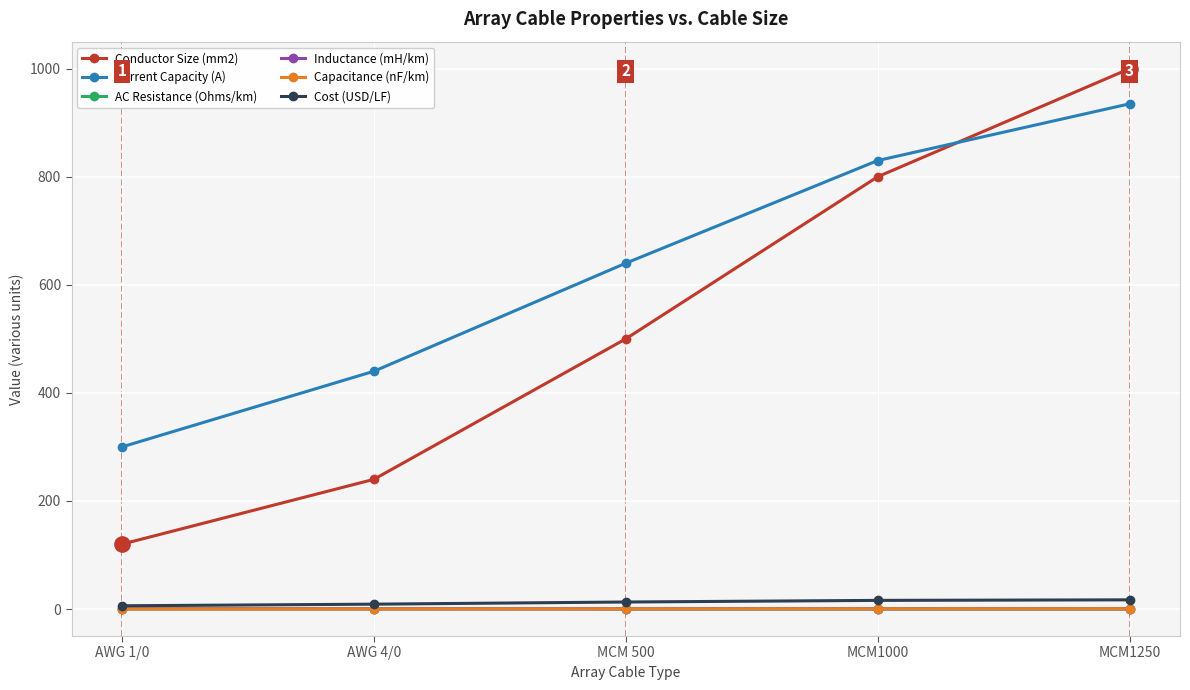

Which series has the largest range (max minus min)?

Conductor Size (mm2)